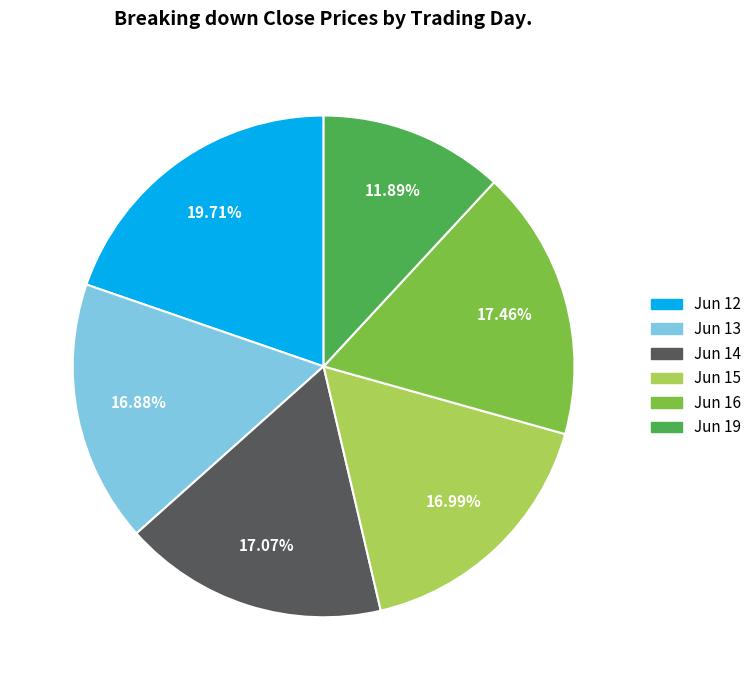

Does any single category account for the majority?

No